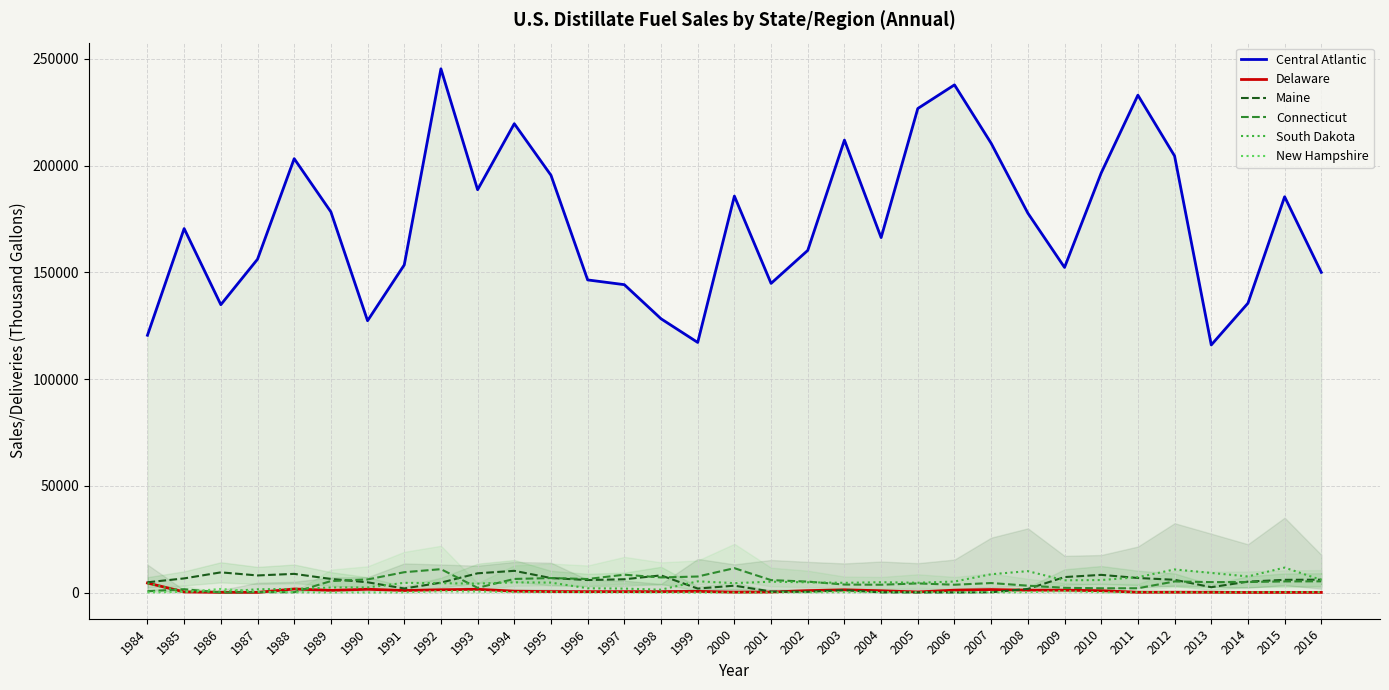

What is the sum of the Central Atlantic values at 1984 and 1992?

365881